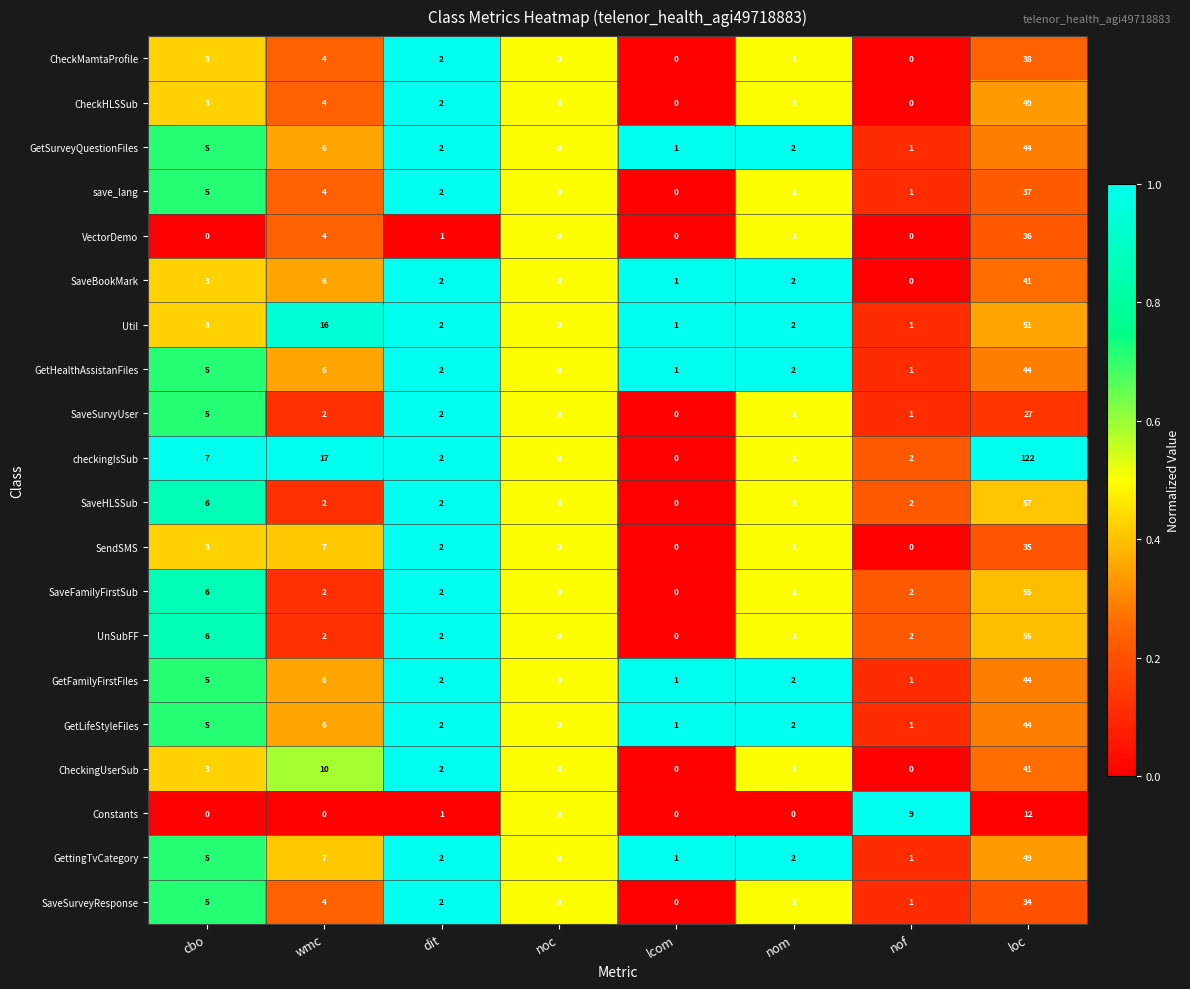

What is the sum of all save_lang values?

50